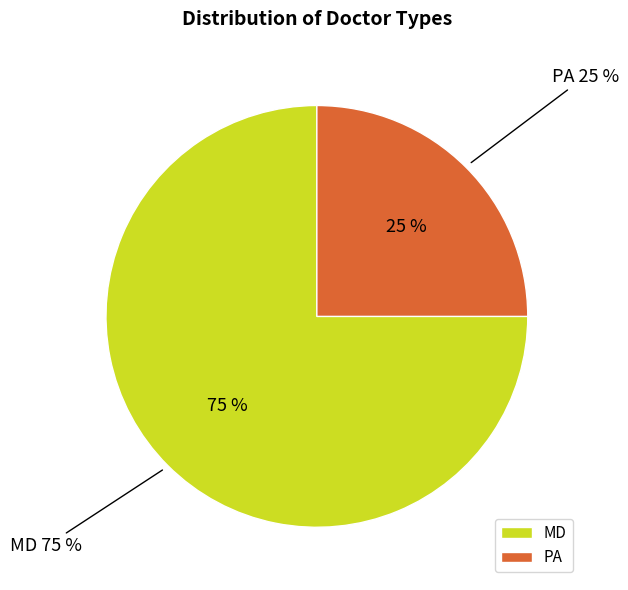

What is the majority slice?

MD